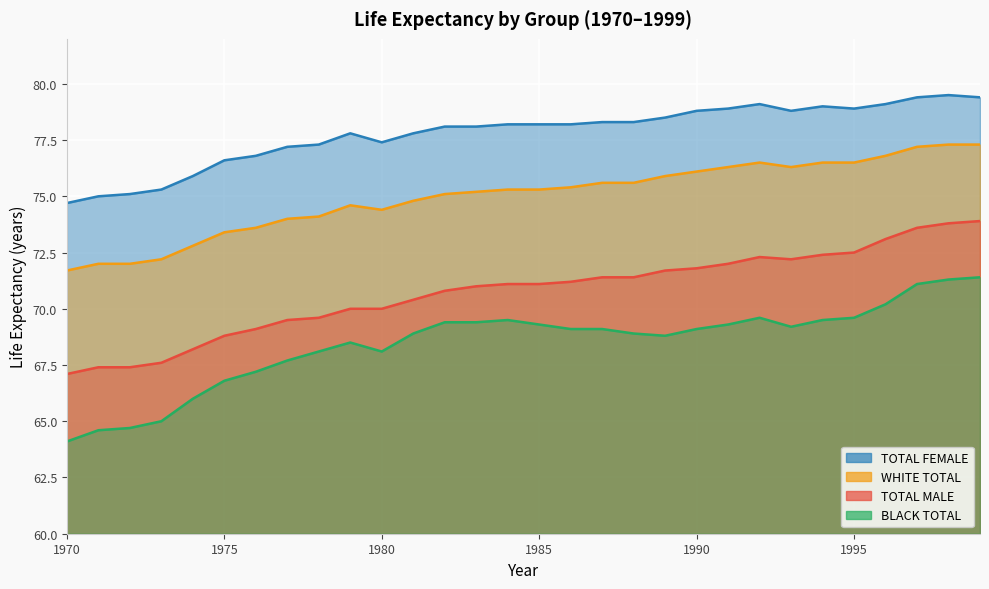

True or false: TOTAL MALE and BLACK TOTAL intersect in this chart.

False